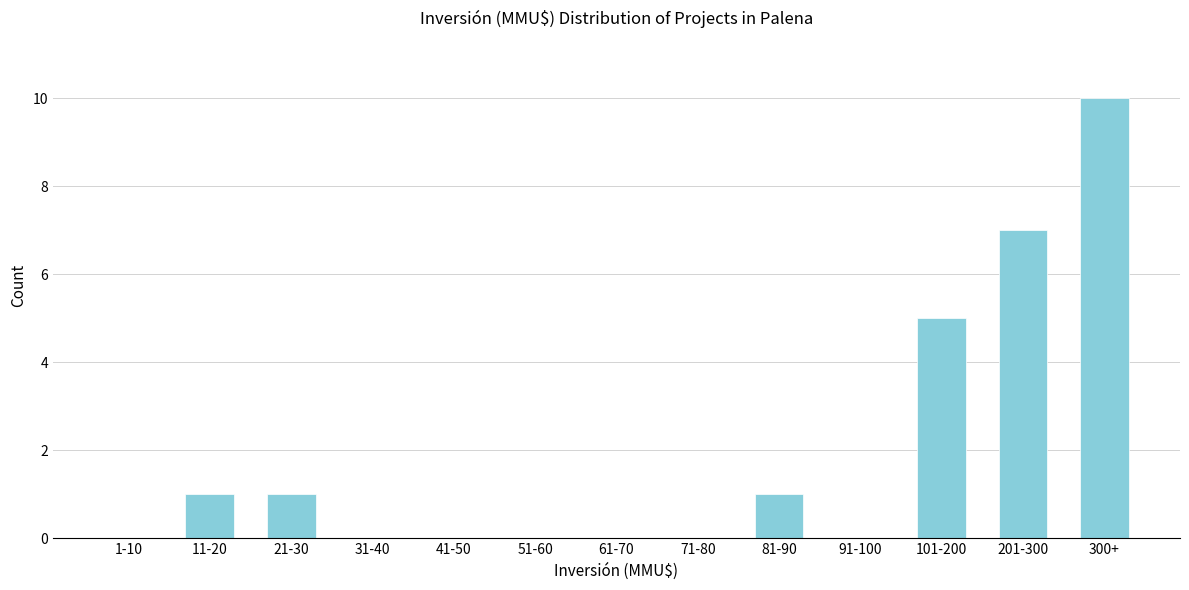

Reading left to right, what are all the values shown in this chart?

1-10=0	11-20=1	21-30=1	31-40=0	41-50=0	51-60=0	61-70=0	71-80=0	81-90=1	91-100=0	101-200=5	201-300=7	300+=10